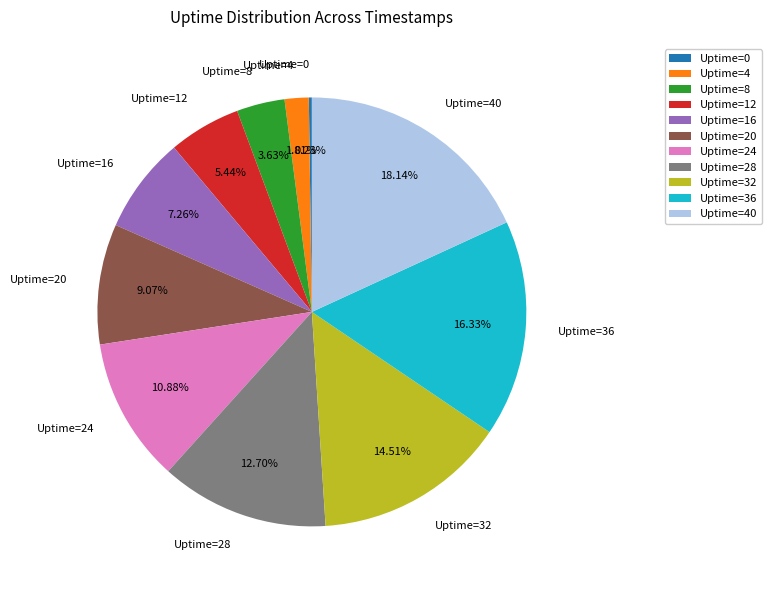

Combined, do Uptime=28 and Uptime=20 account for over 50%?

No